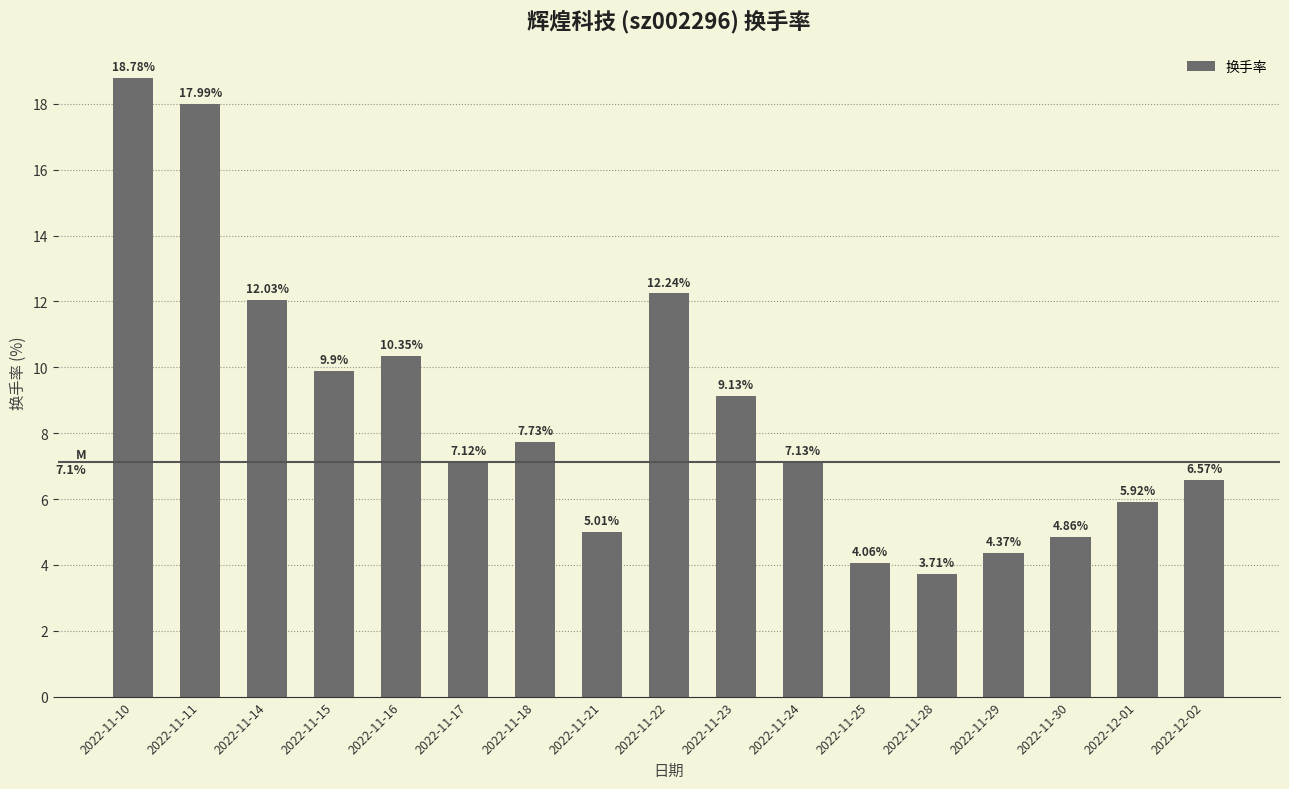

Is it true that the value at 2022-12-01 is 9.3?

False